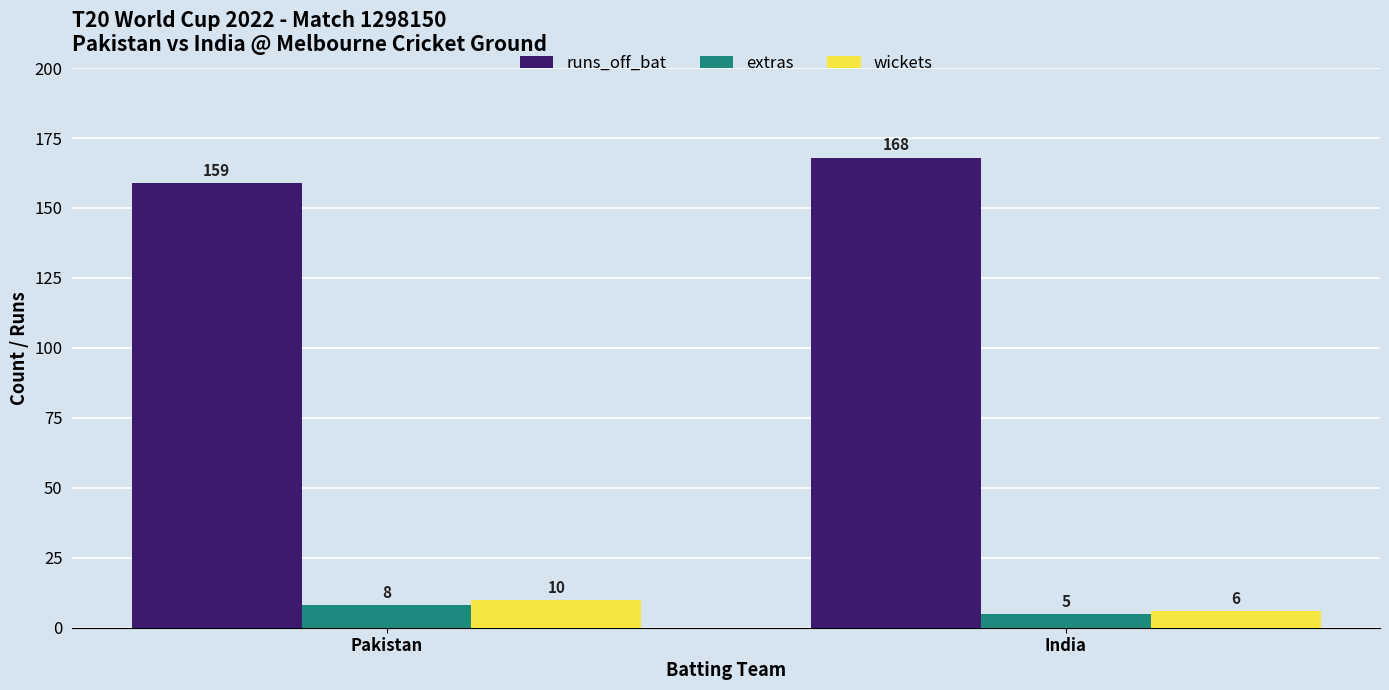

What value does the wickets series have at India?

6